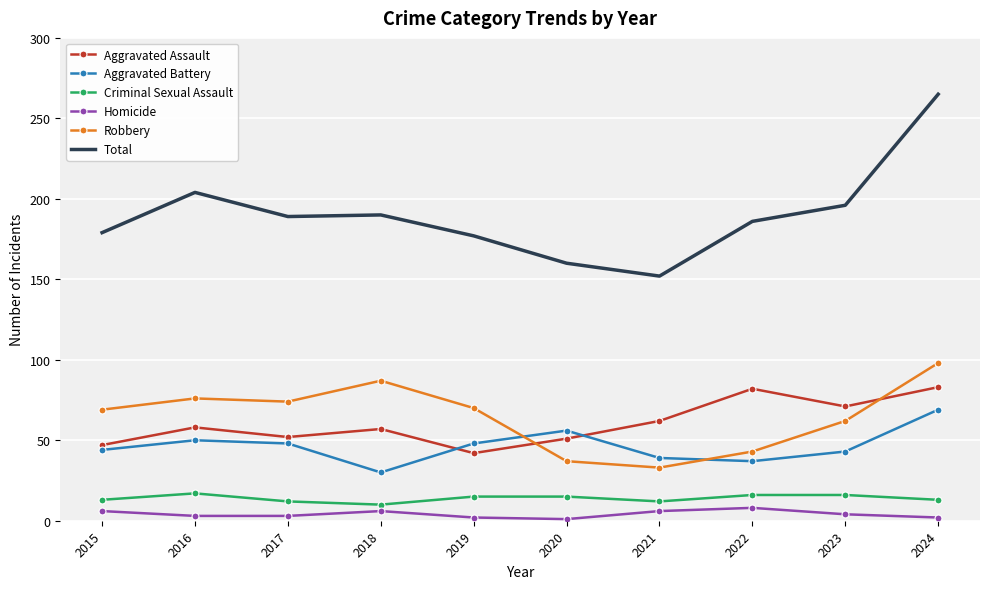

How many values in the Total series are below 189?

5